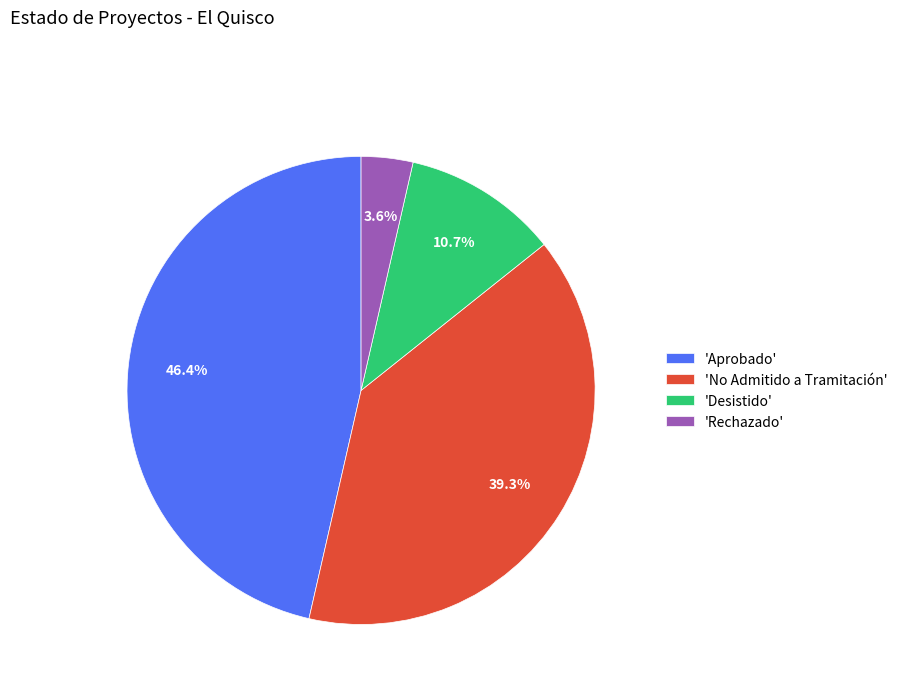

Which category has the smallest portion of the pie?

'Rechazado'